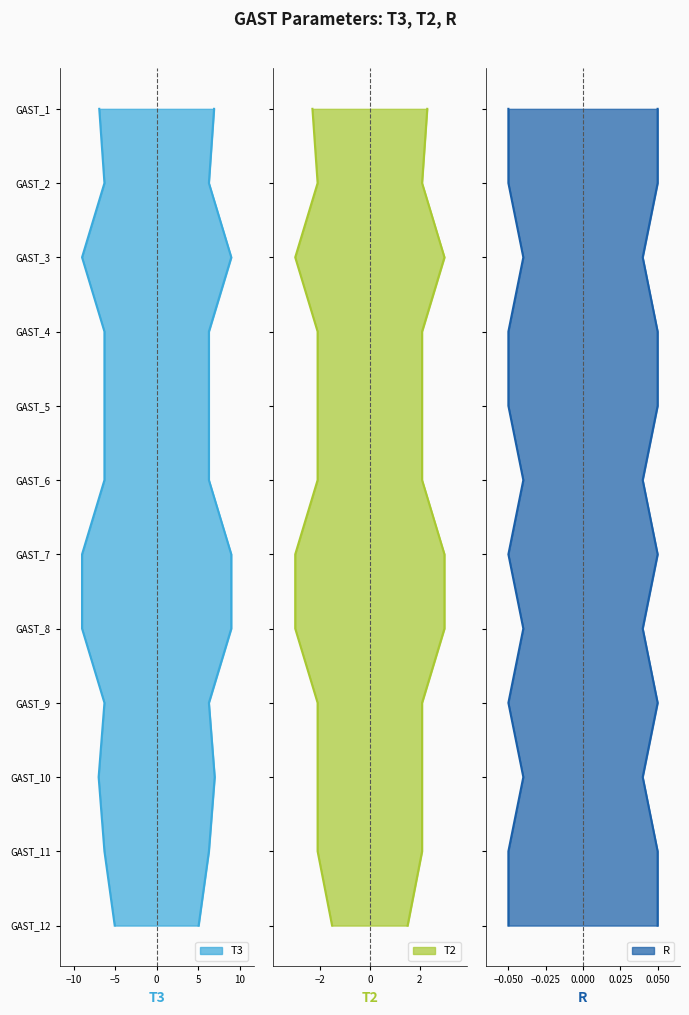

True or false: T2 and T3 cross at least once.

False